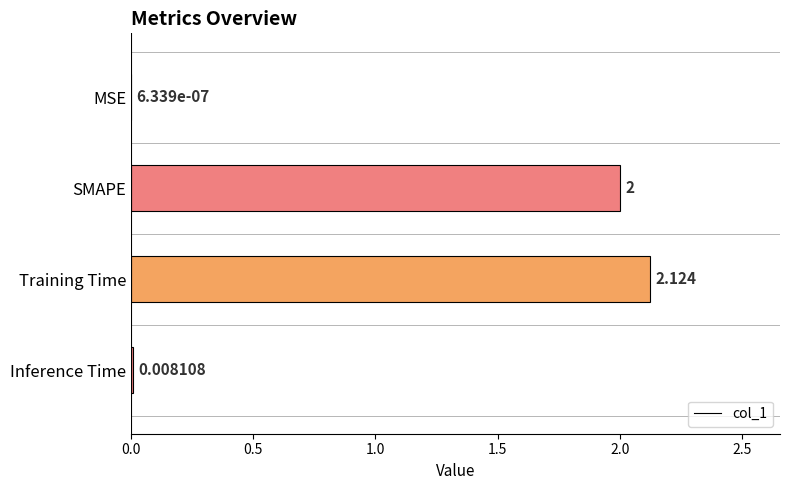

At which label does the data first exceed 2?

Training Time